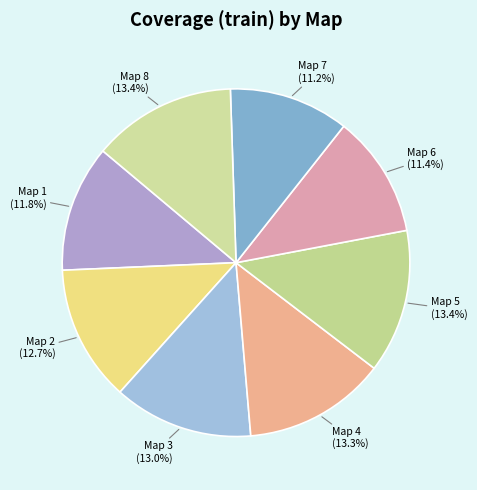

To the nearest percent, what percentage of the pie is Map 8?

13%